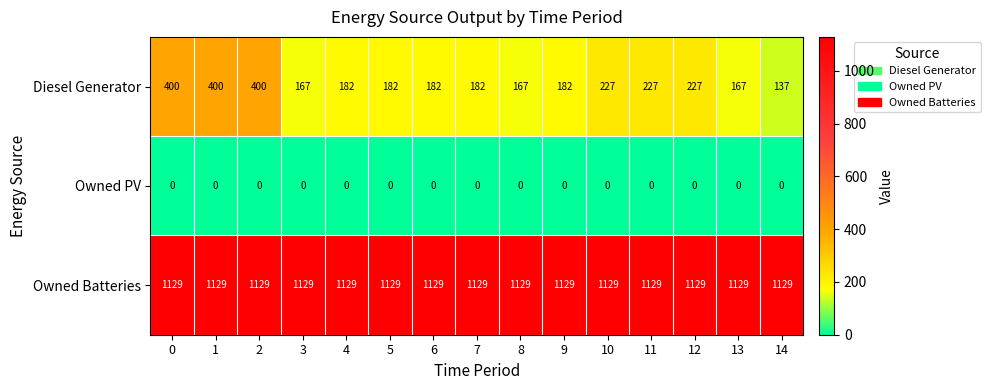

What is the maximum value for Diesel Generator?

400